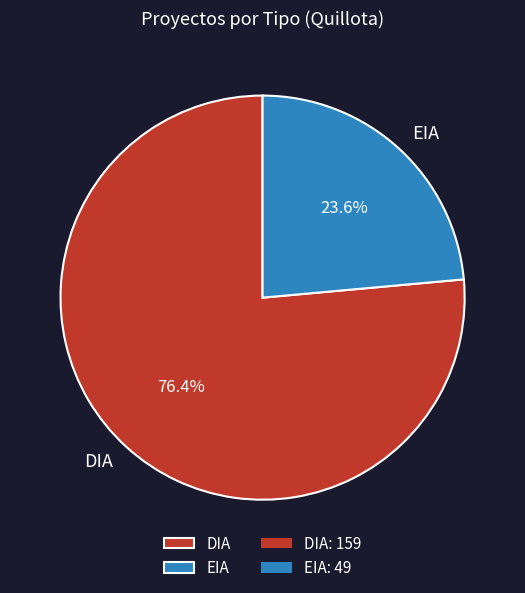

Rank the categories by value from highest to lowest.

DIA, EIA